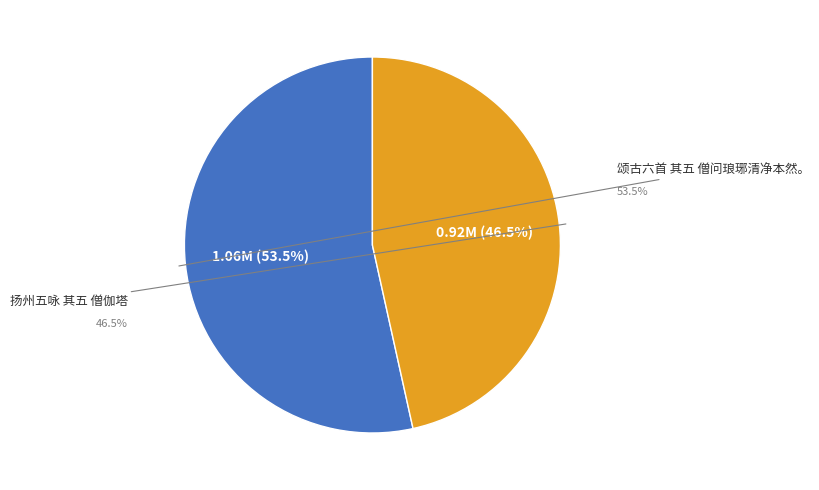

Between 颂古六首 其五 僧问琅琊清净本然。 and 扬州五咏 其五 僧伽塔, which is larger?

颂古六首 其五 僧问琅琊清净本然。